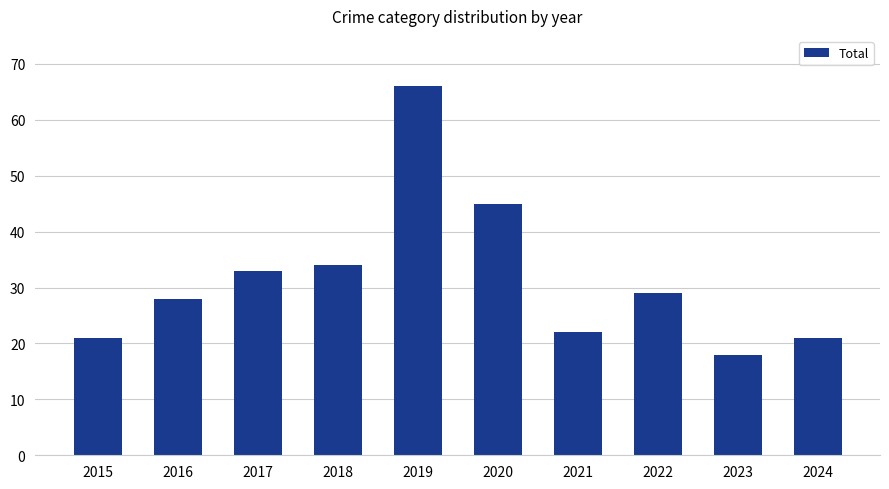

What is the value of the 3rd bar from the left?

33